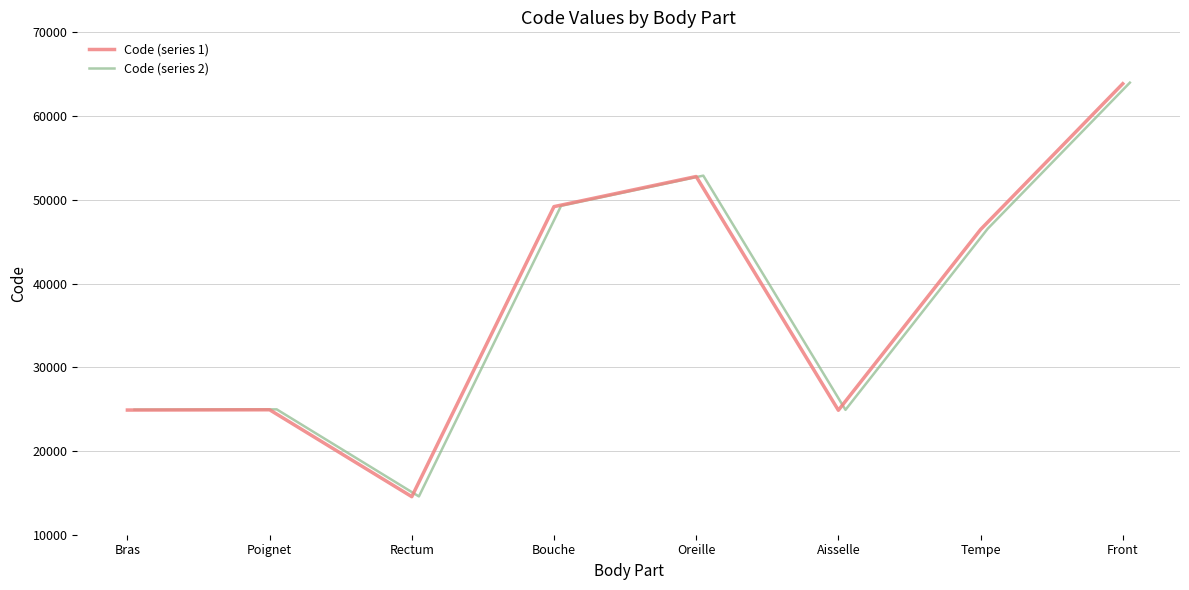

What is the minimum value for Code (series 1)?

14544